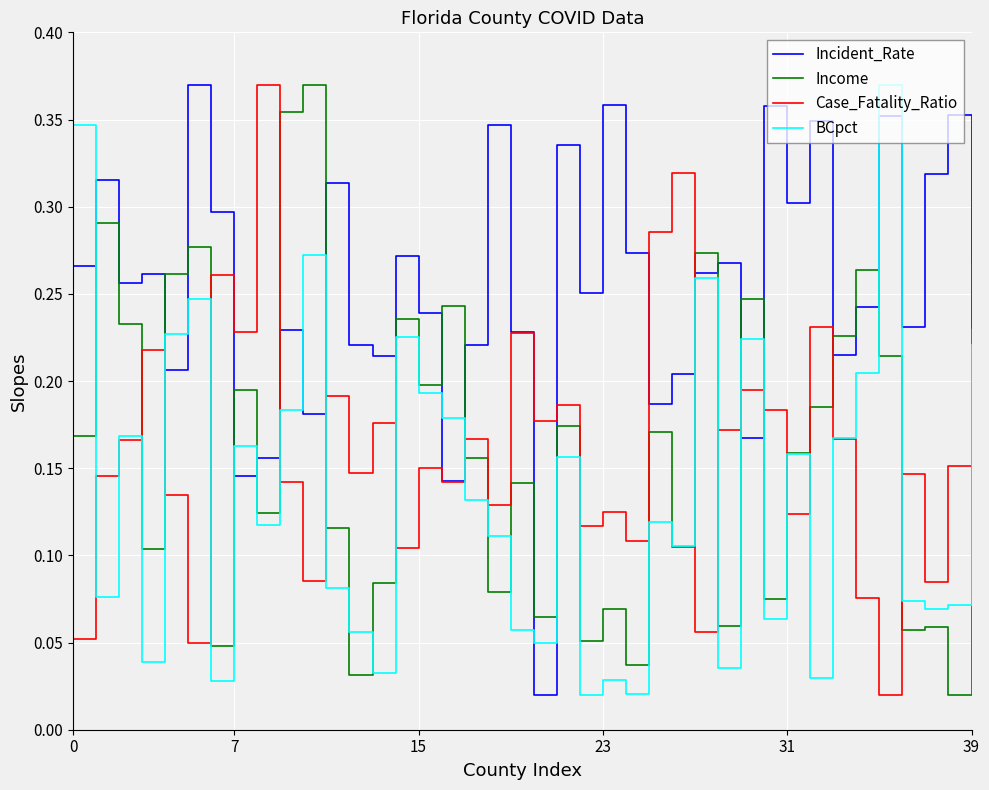

After their last crossing, which series has the higher values: Incident_Rate or Income?

Income